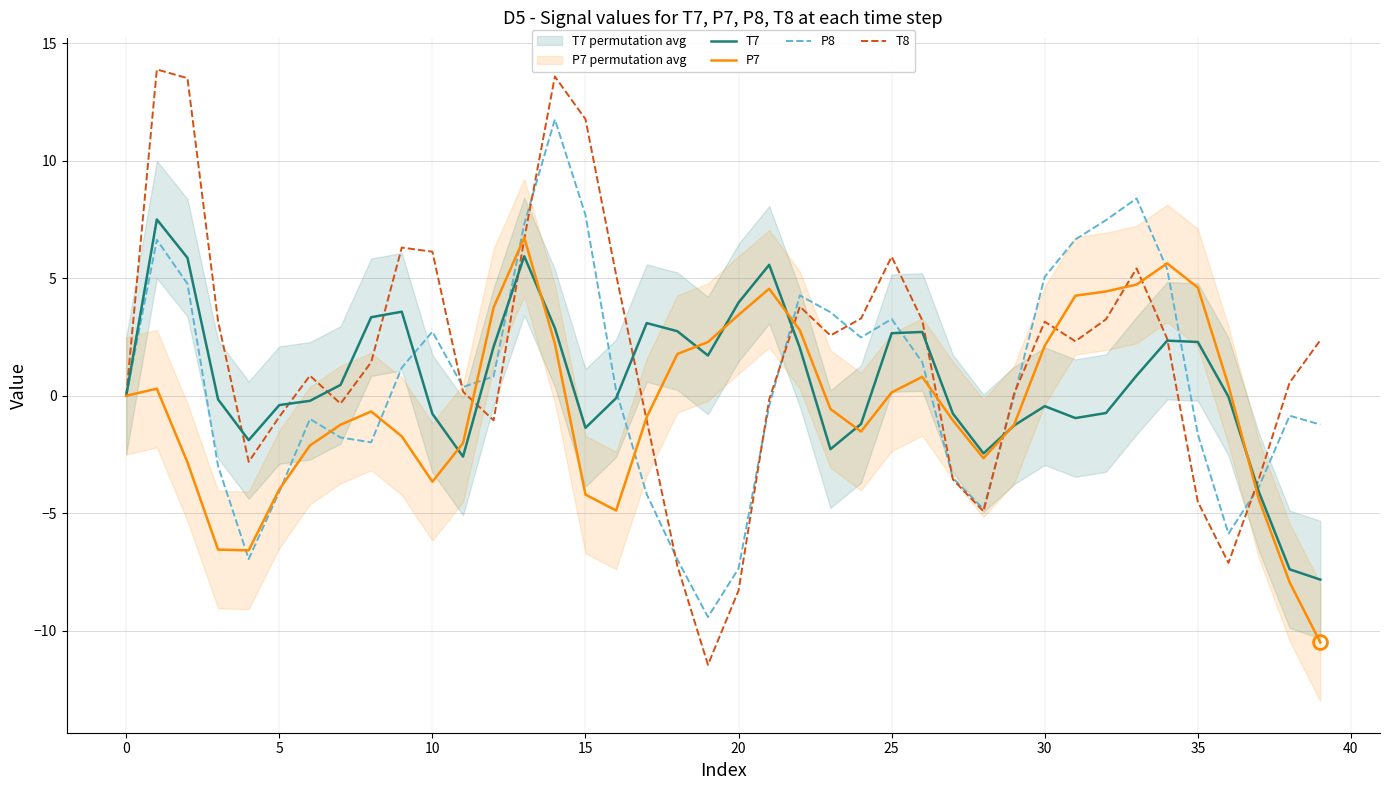

After their last crossing, which series has the higher values: P8 or T8?

T8